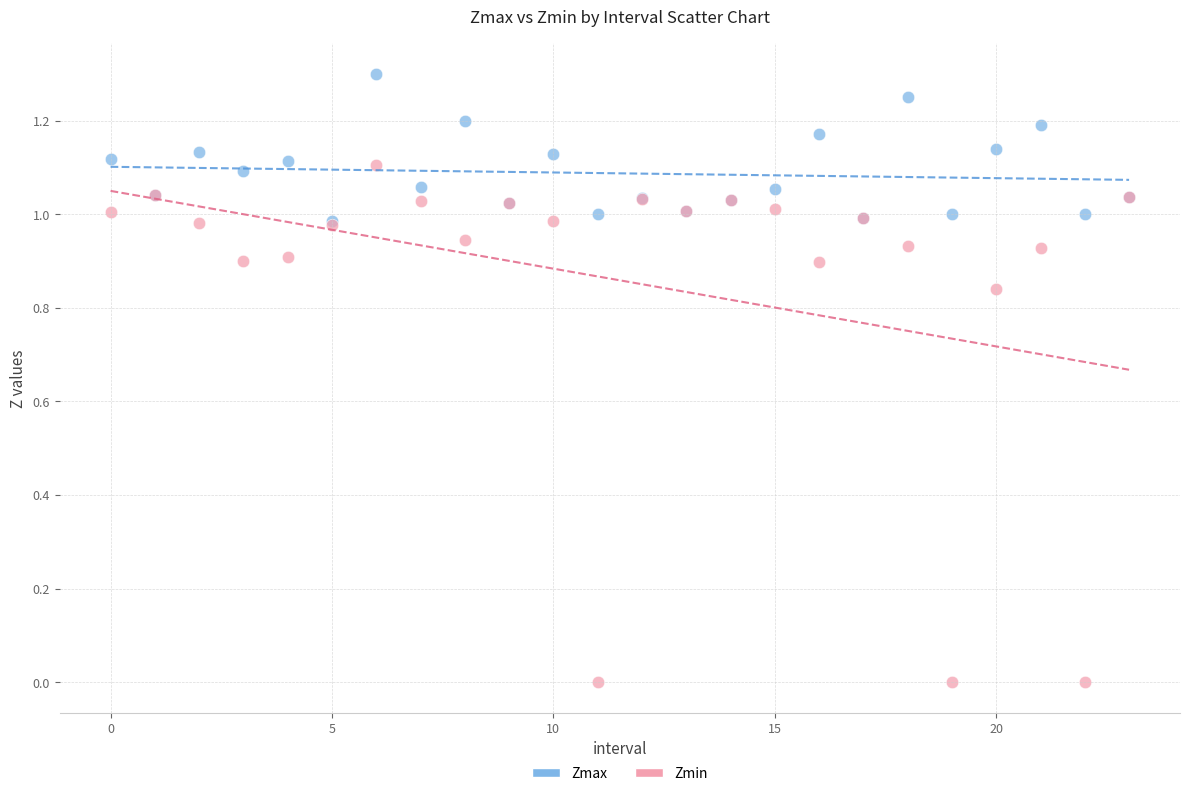

Which series reaches the maximum Y coordinate?

Zmax